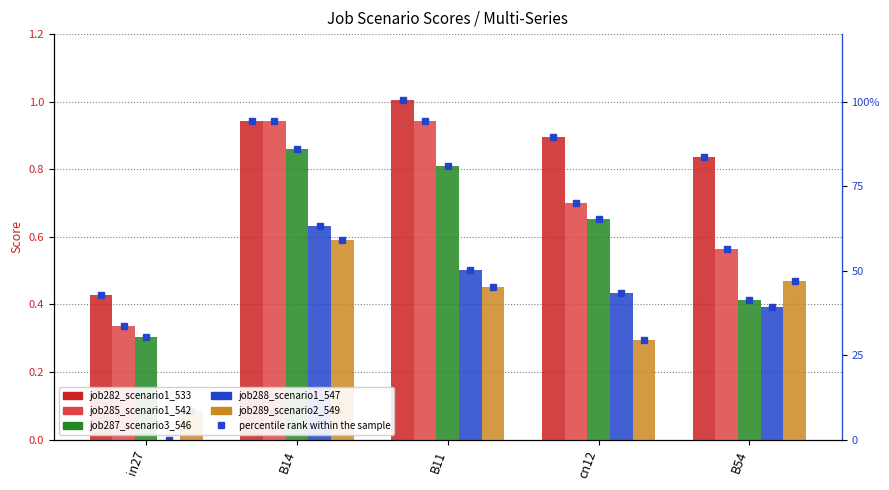

What is the maximum value shown in the chart?

1.0